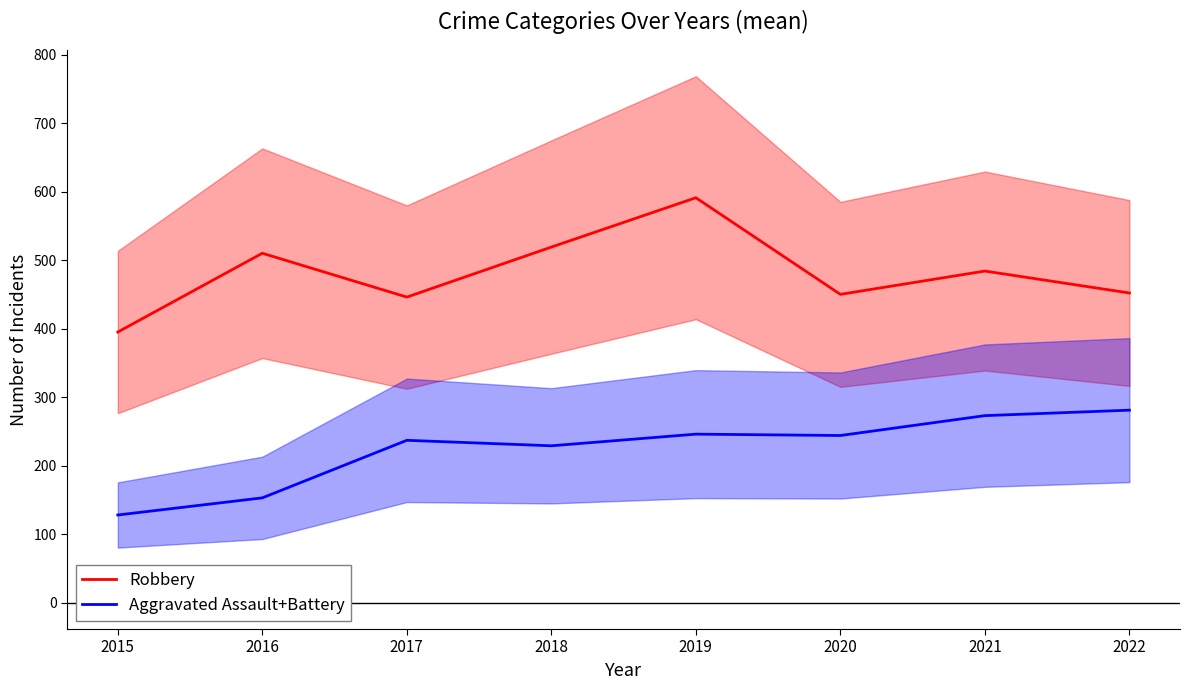

How many lines are shown in the chart?

2